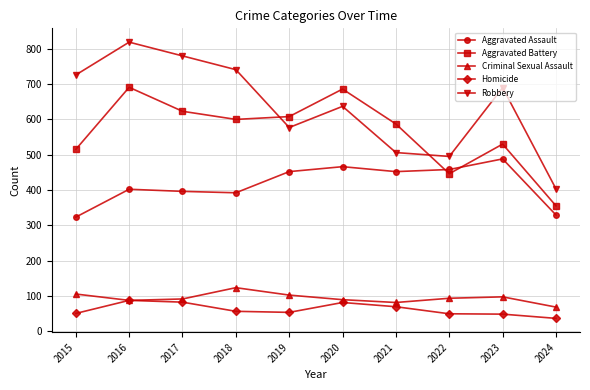

At which category does Criminal Sexual Assault reach its first local peak?

2018